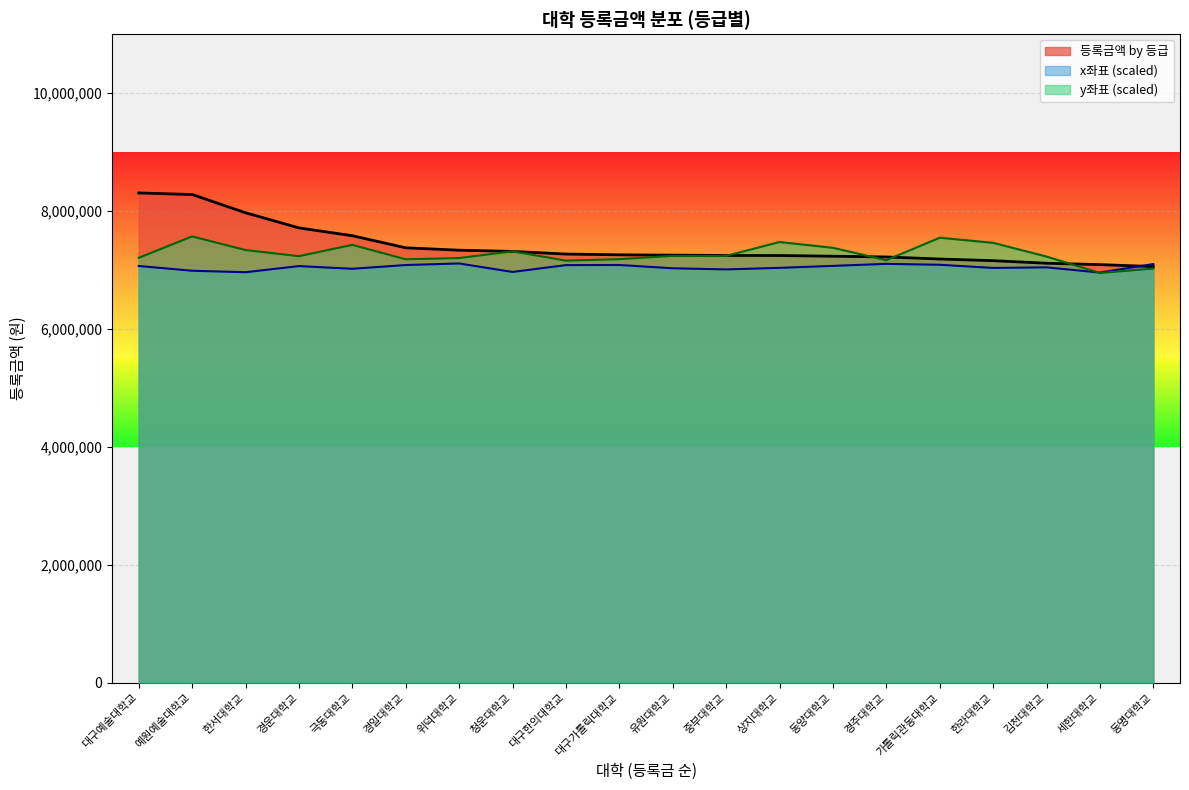

What is the difference between the y좌표 values at 가톨릭관동대학교 and 상지대학교?

73115.6